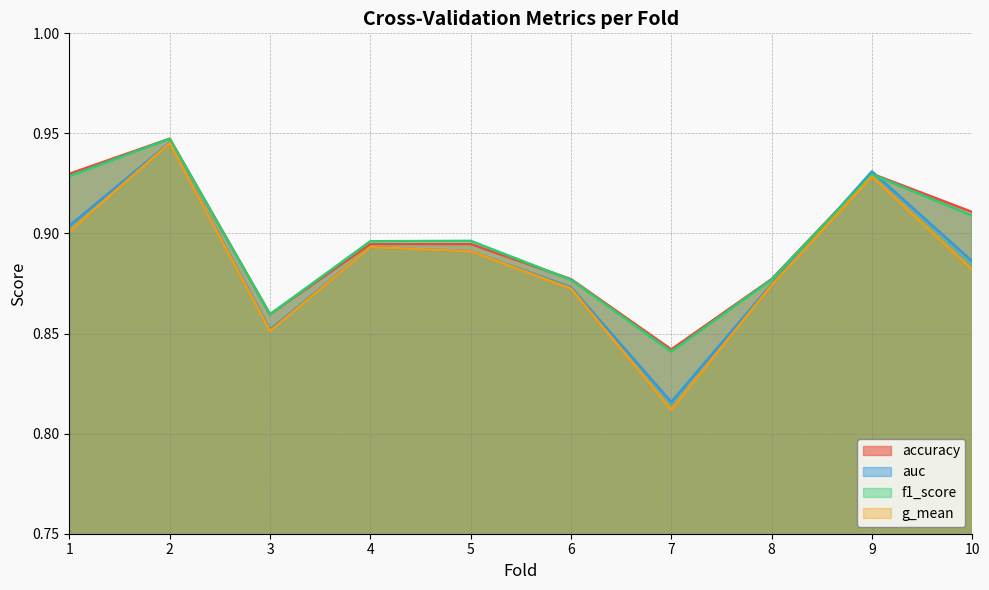

What are all the series names shown in the legend?

accuracy, auc, f1_score, g_mean